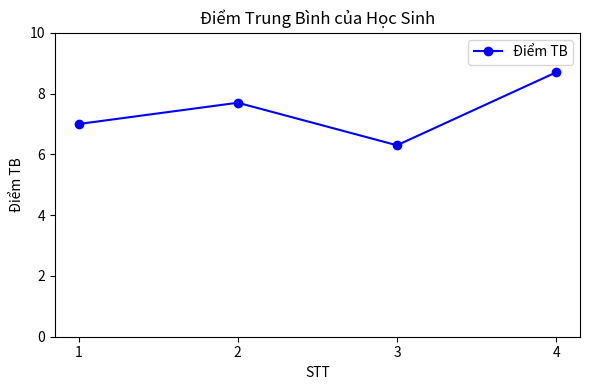

Between 3 and 4, which is larger?

4